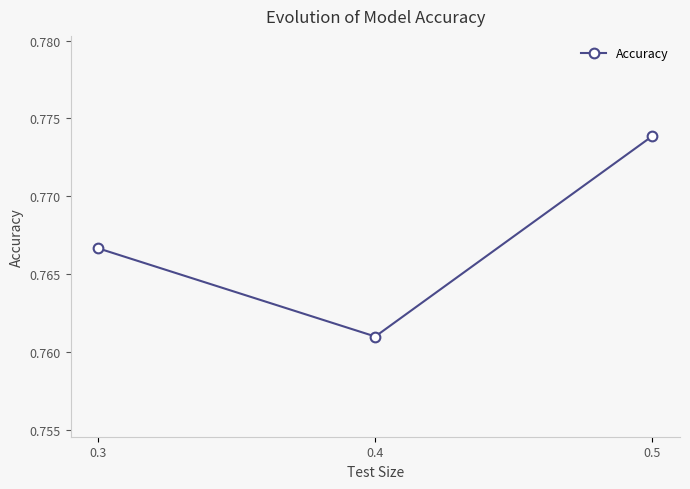

Rank the categories by value from lowest to highest.

0.4, 0.3, 0.5